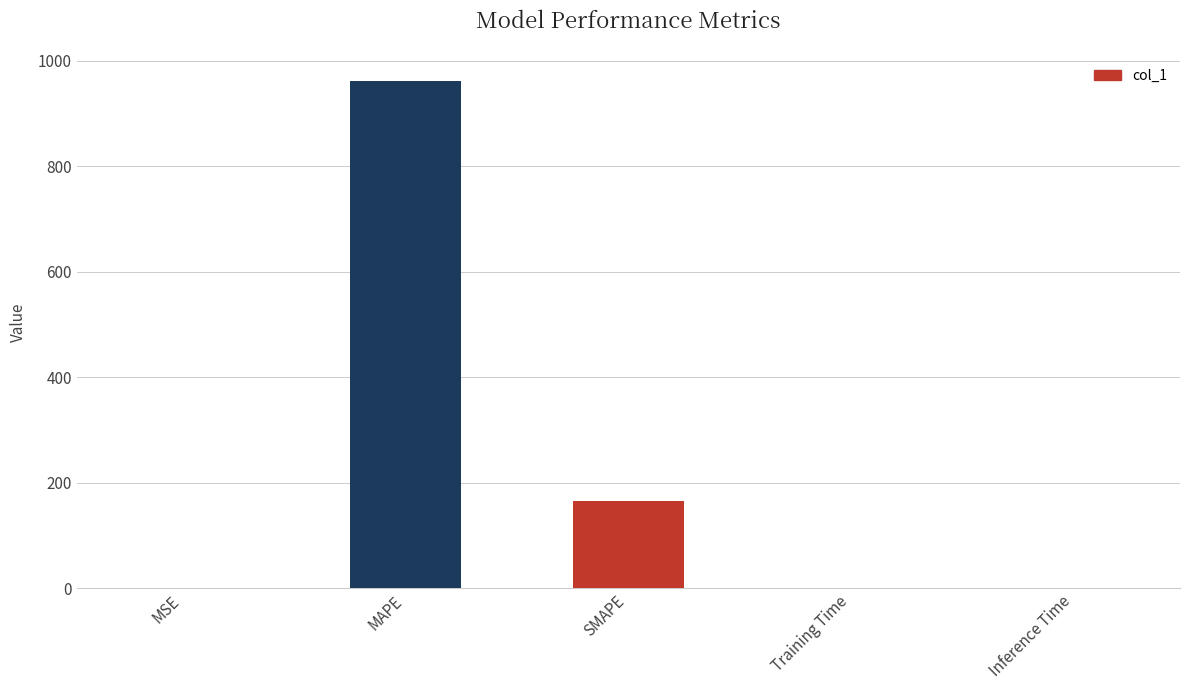

Is it true that the value at Training Time is 0.0?

True